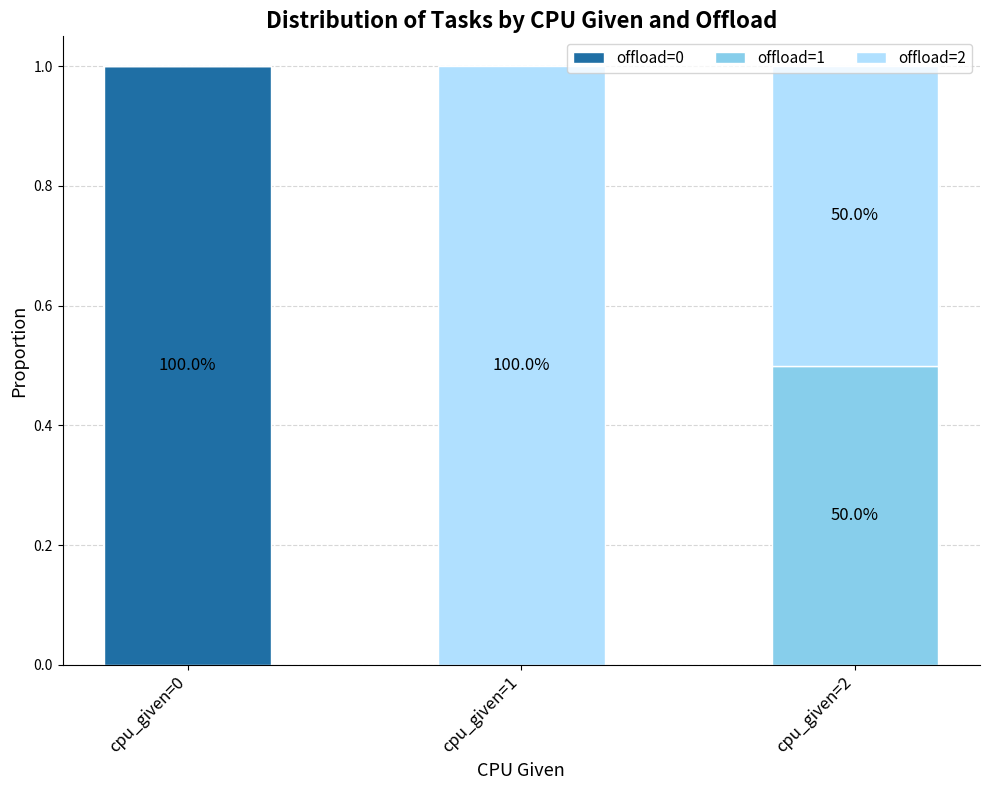

True or false: offload=0 has a value of 0.6 at cpu_given=0.

False